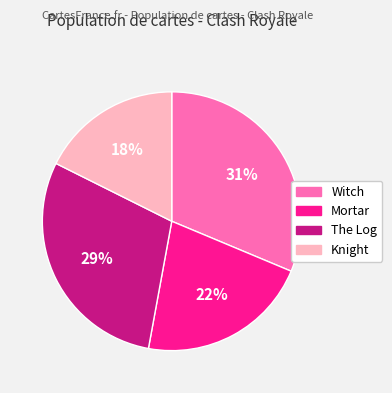

Rank the categories by value from lowest to highest.

Knight, Mortar, The Log, Witch